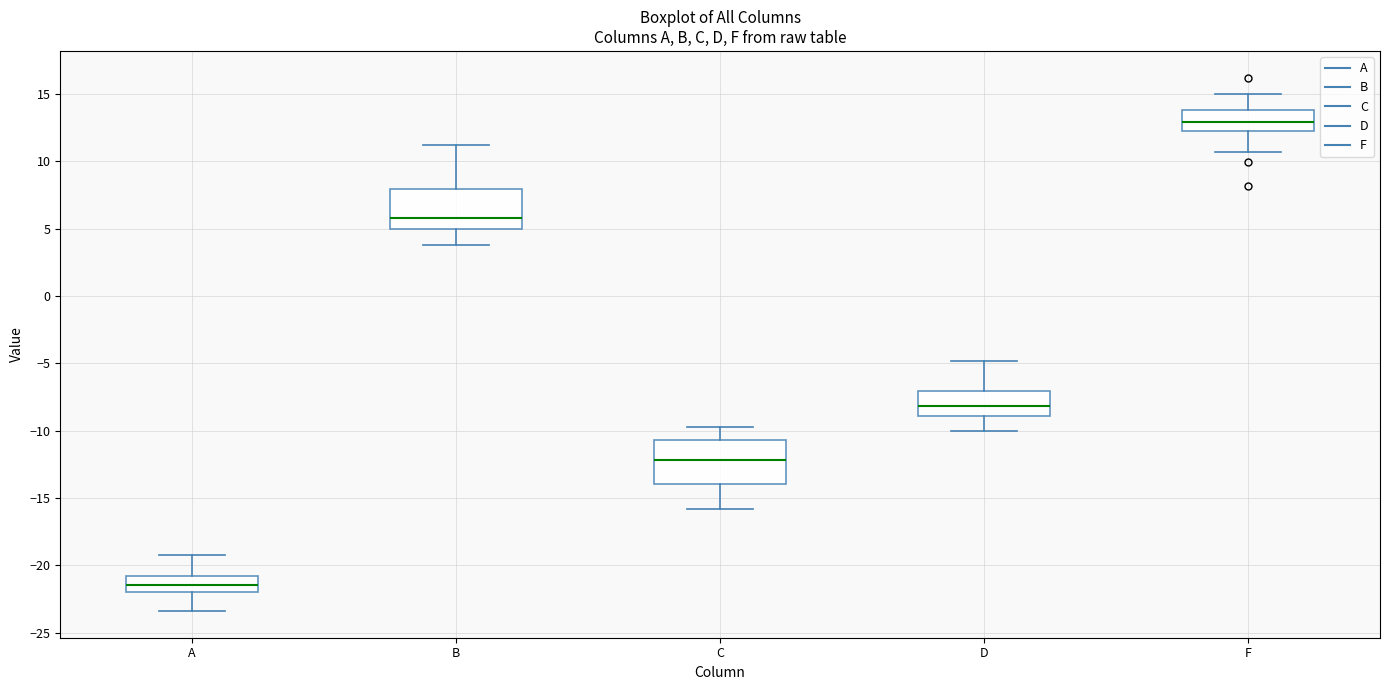

Reading left to right, transcribe this box plot: for each box, give where its median line is, the range the box spans, and where its two whiskers end, as read against the y-axis. The values are not printed on the chart, so give them approximately, as read against the axis.

A: median -21.5, box -22.0 to -21.0, whiskers -23.5 to -19.0
B: median 6.0, box 5.0 to 8.0, whiskers 4.0 to 11.0
C: median -12.0, box -14.0 to -10.5, whiskers -16.0 to -10.0
D: median -8.0, box -9.0 to -7.0, whiskers -10.0 to -5.0
F: median 13.0, box 12.5 to 14.0, whiskers 10.5 to 15.0